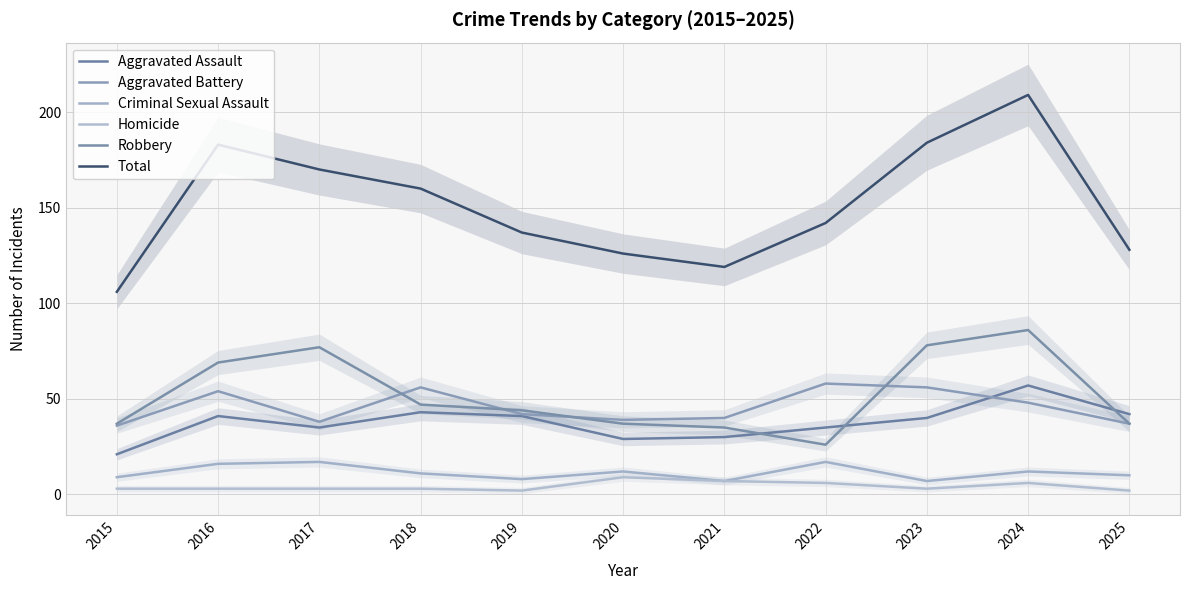

What are all the series names shown in the legend?

Aggravated Assault, Aggravated Battery, Criminal Sexual Assault, Homicide, Robbery, Total